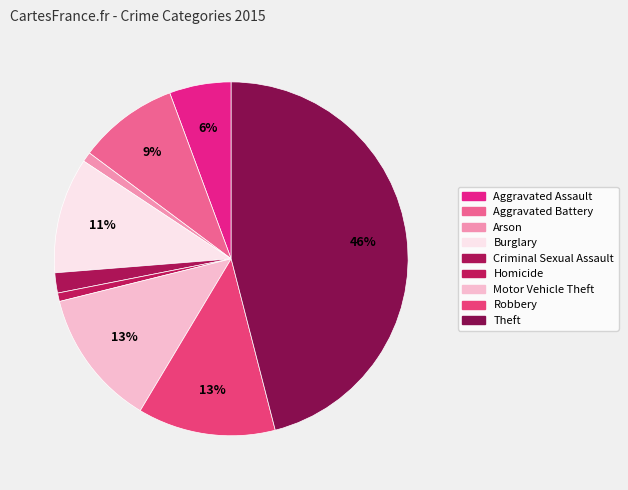

True or false: Arson accounts for 15% of the total.

False